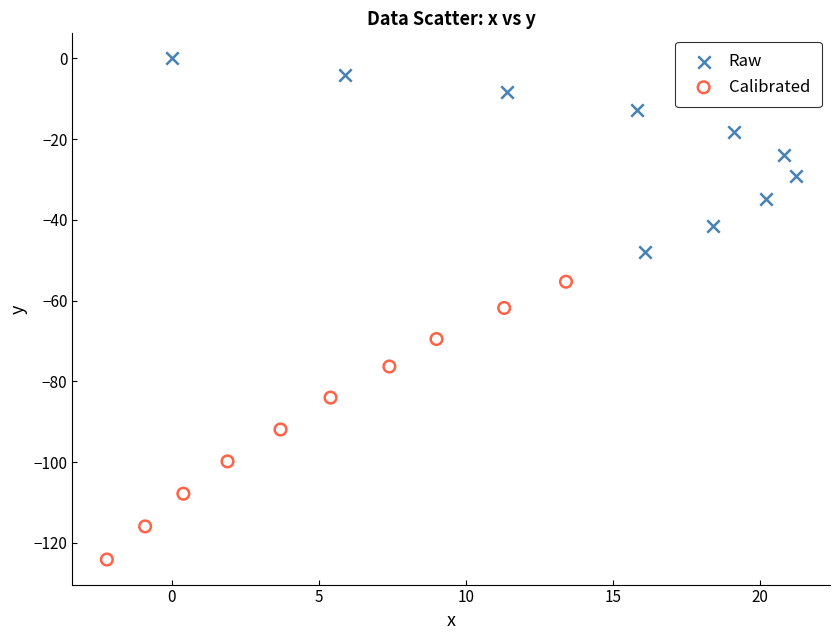

Which series reaches the minimum Y coordinate?

Calibrated